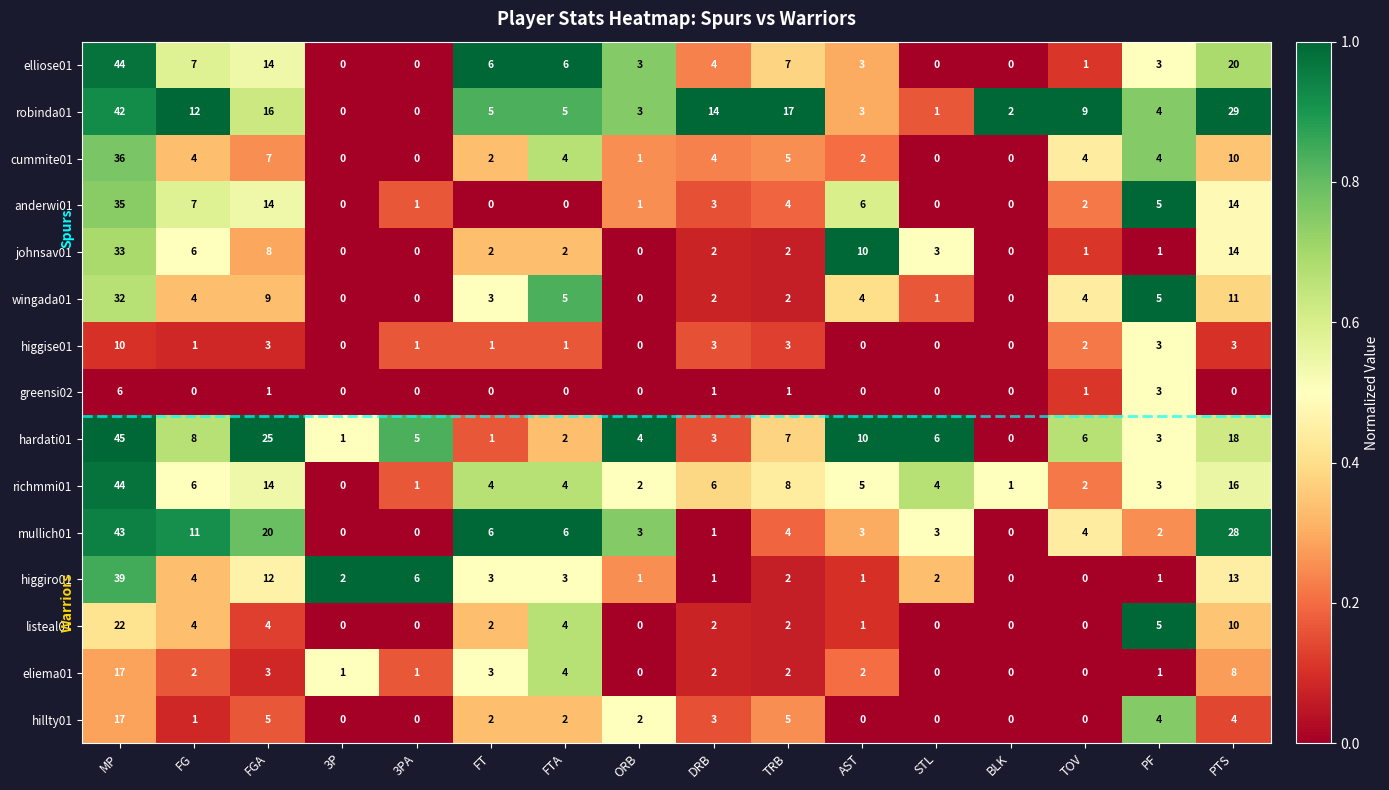

What is the sum of all hardati01 values?

144